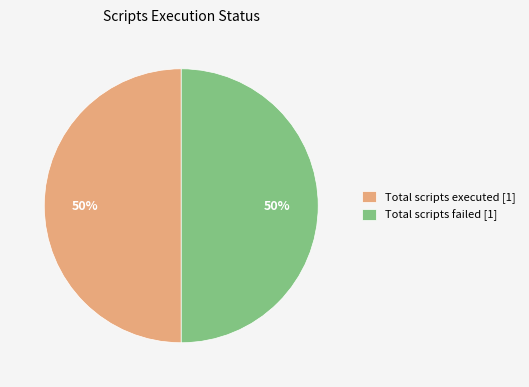

The Total scripts executed [1] slice represents 50% of the pie. True or false?

True